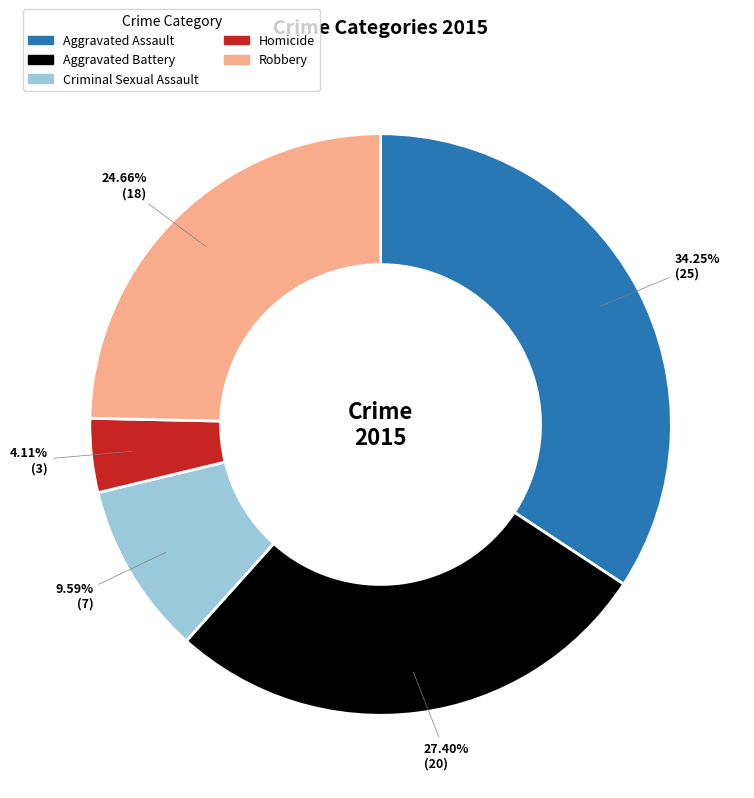

What is the total percentage of Aggravated Assault and Aggravated Battery?

61.6%